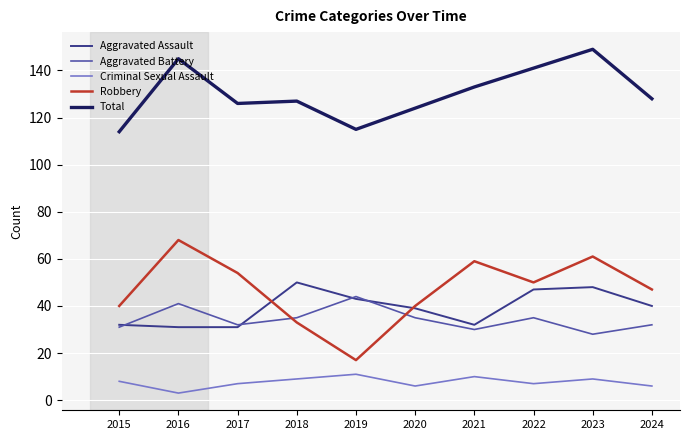

Which series has the largest total across all categories?

Total